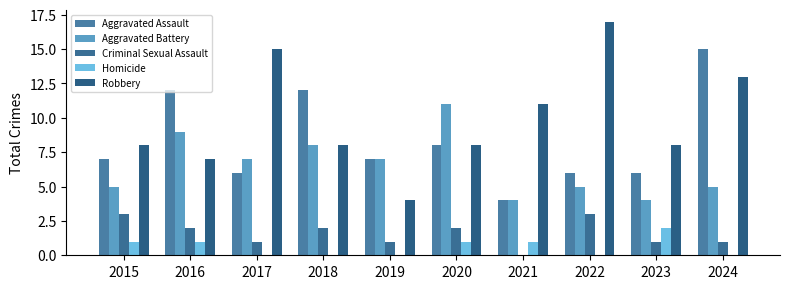

Count the Criminal Sexual Assault values in the range 1 to 2.

7